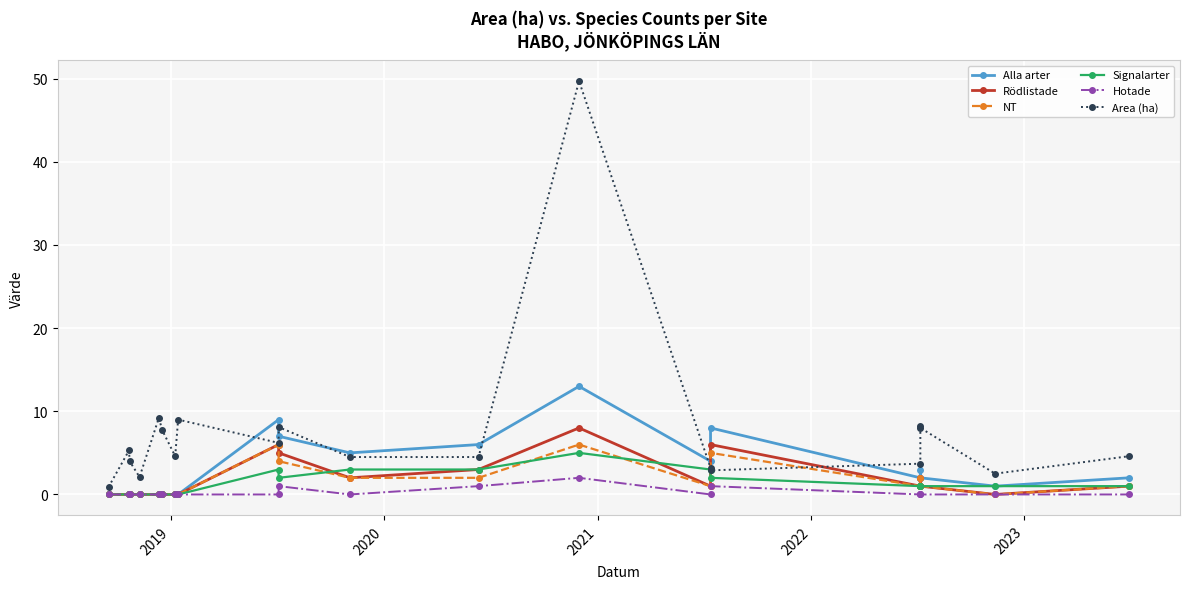

Count the NT values in the range 0 to 2.

16